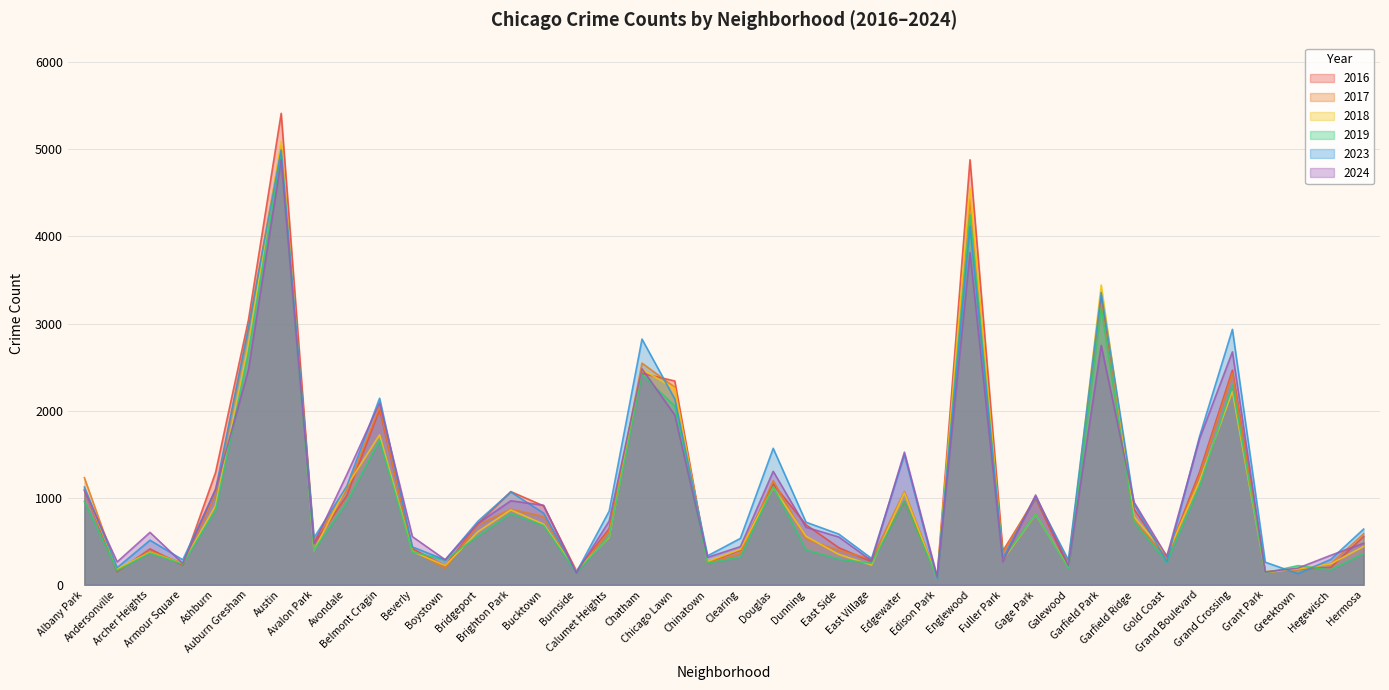

At which label is 2017 closest to 2561?

Chatham